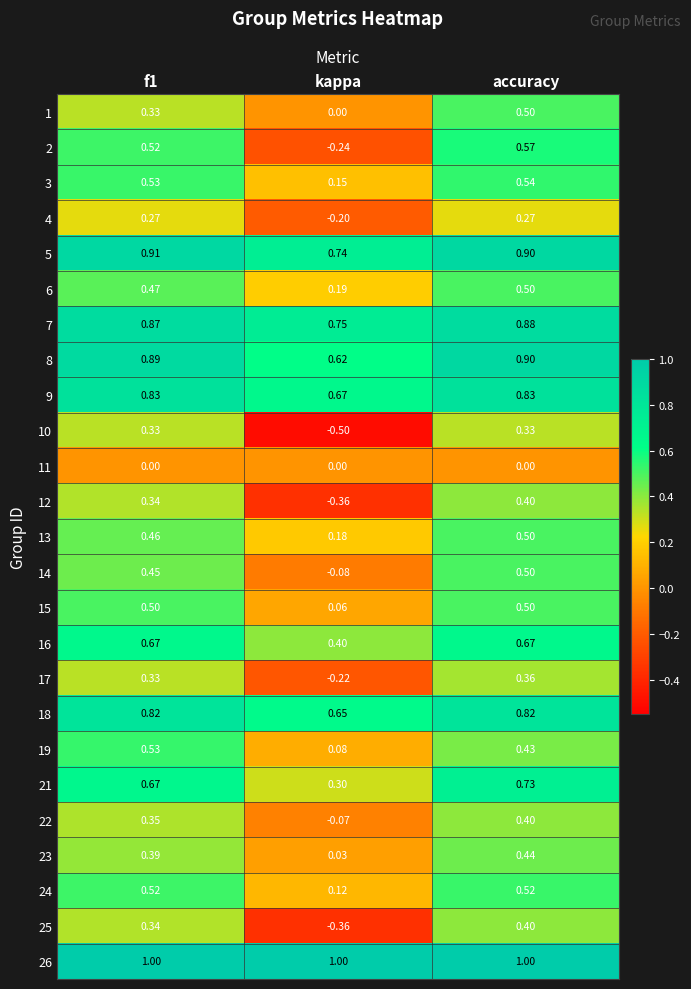

At which label does 21 reach its minimum?

kappa